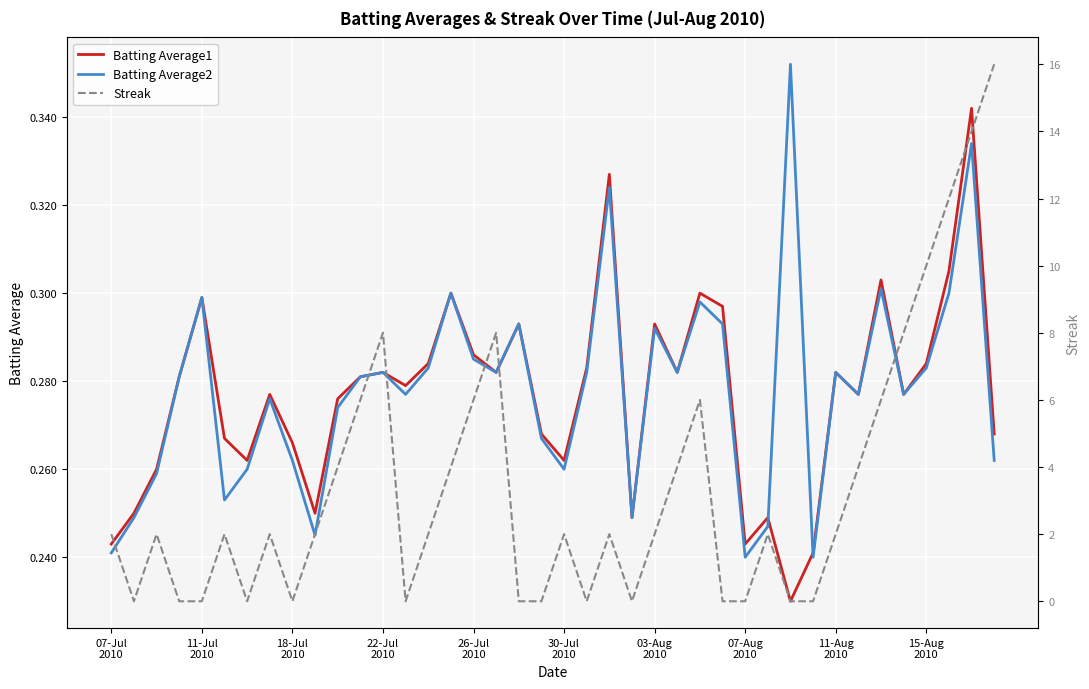

Which has a higher value, 34 or 23?

34